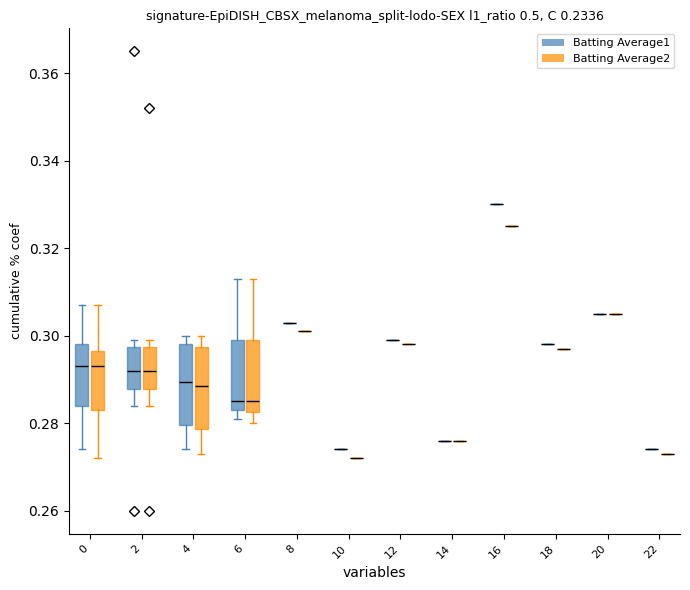

What is the highest value of the Batting Average1 series?

0.4